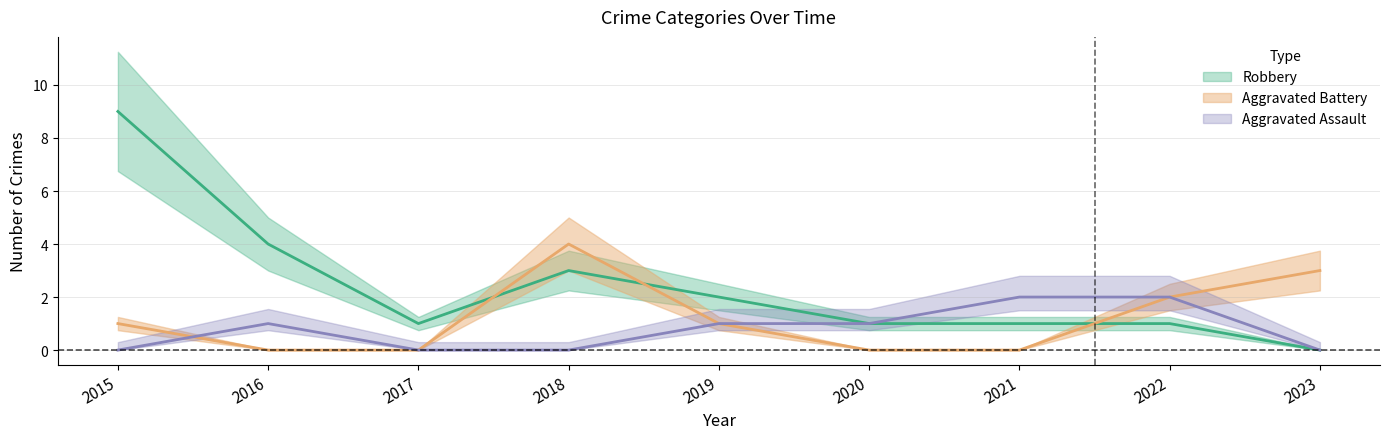

Reading left to right, extract all data points from this chart.

Aggravated Assault: 0	1	0	0	1	1	2	2	0
Aggravated Battery: 1	0	0	4	1	0	0	2	3
Robbery: 9	4	1	3	2	1	1	1	0